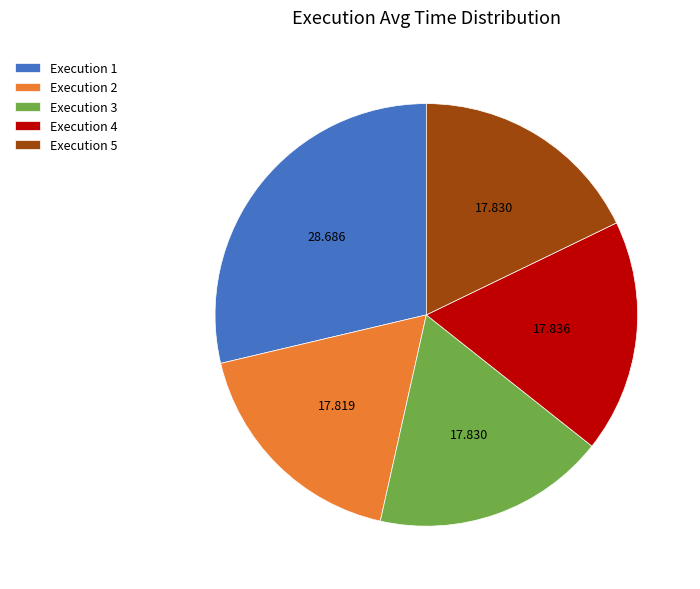

Is Execution 5 the majority of the pie?

No